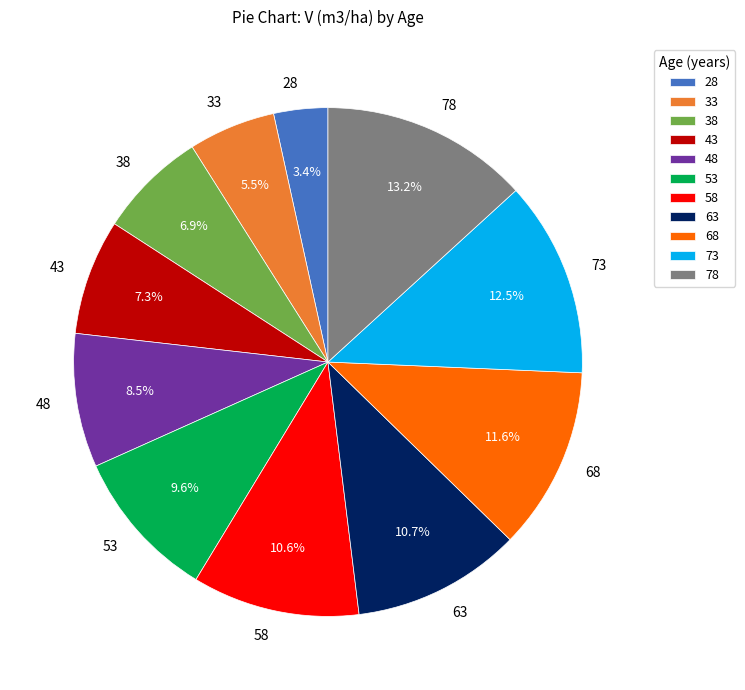

What is the smallest slice in the pie chart?

28